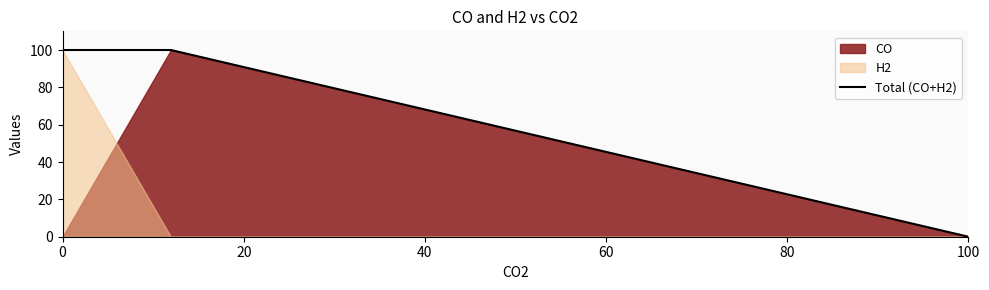

The Total (CO+H2) series shows -31 at 100. True or false?

False